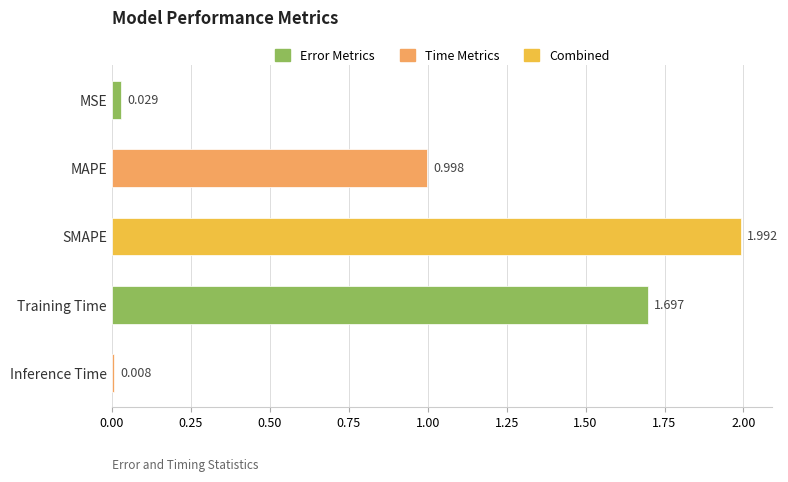

What is the change in value from MSE to Training Time?

+1.7